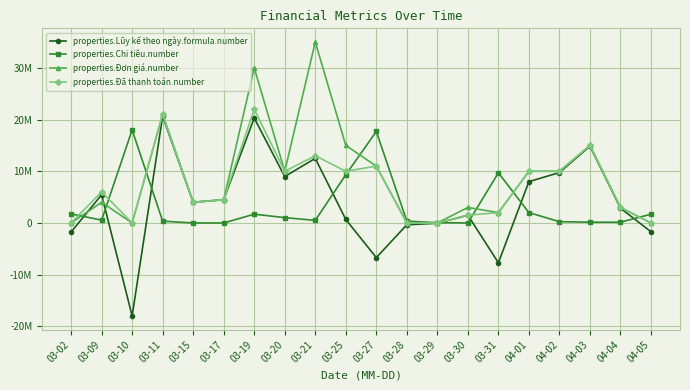

Is this an area chart (filled region under the line)?

No